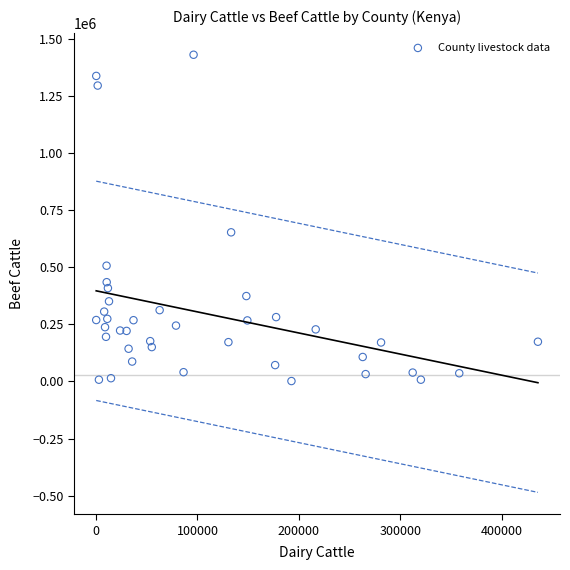

What is the range of X values (max minus min)?

435410